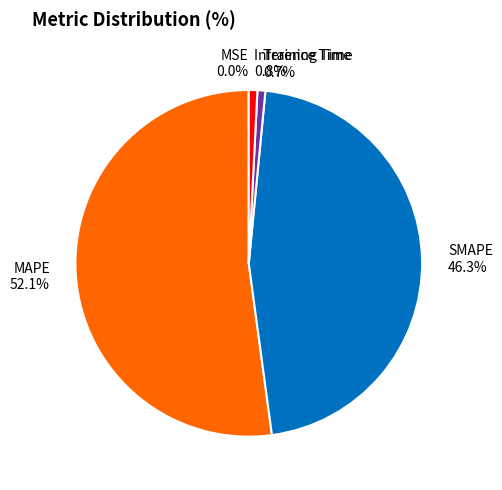

What is the total percentage of SMAPE 46.3% and MAPE 52.1%?

98.5%